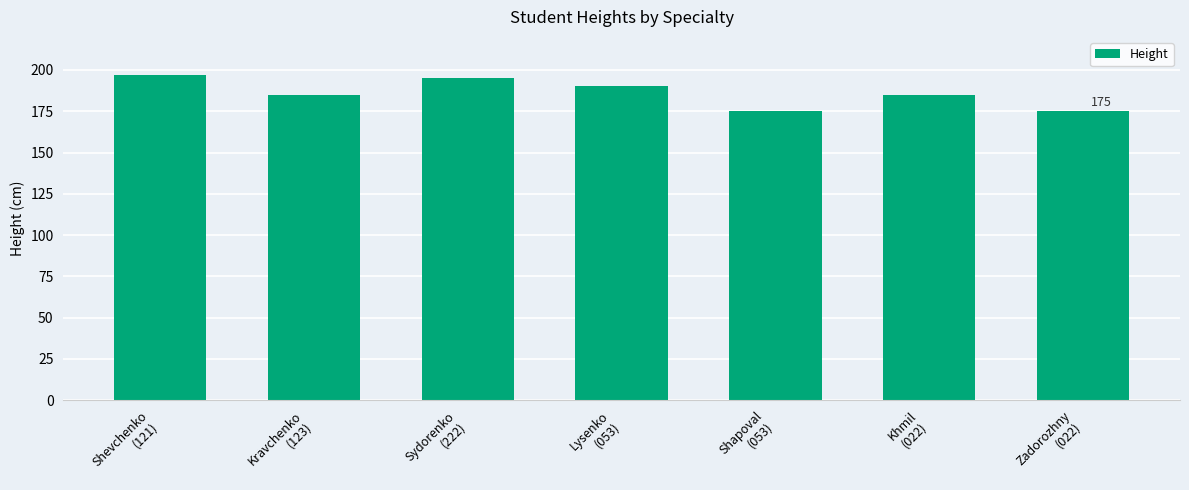

Reading left to right, list all the values displayed in this chart.

Shevchenko
(121)=197	Kravchenko
(123)=185	Sydorenko
(222)=195	Lysenko
(053)=190	Shapoval
(053)=175	Khmil
(022)=185	Zadorozhny
(022)=175